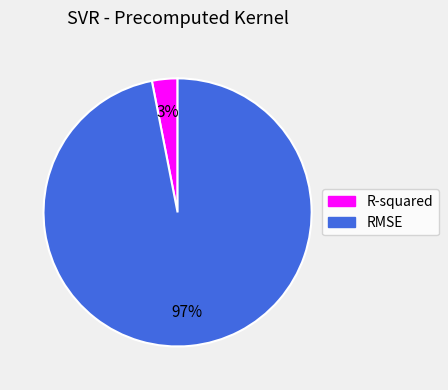

Count the number of slices in the pie.

2